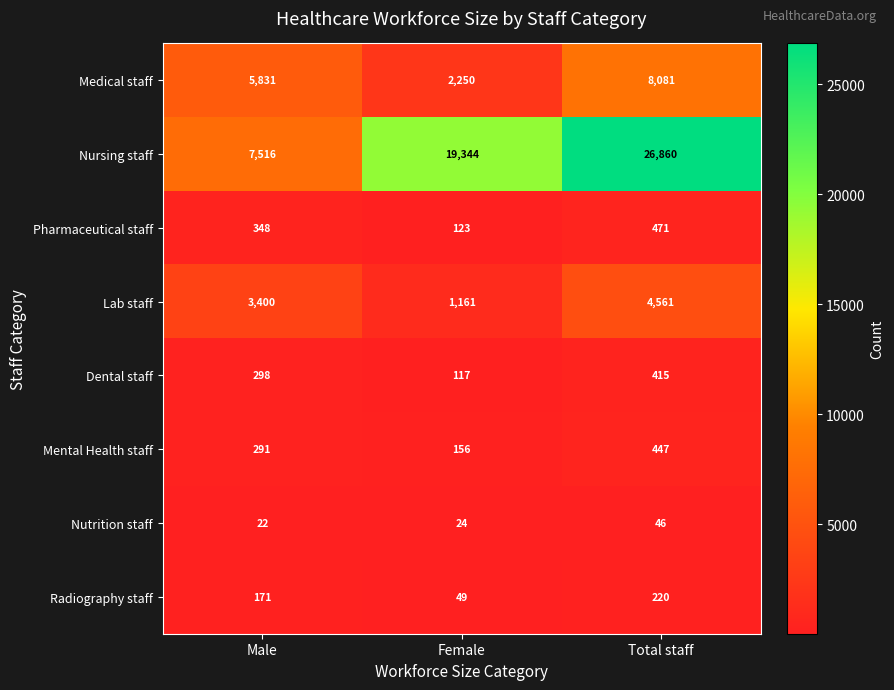

At which label does Nursing staff reach its peak?

Total staff